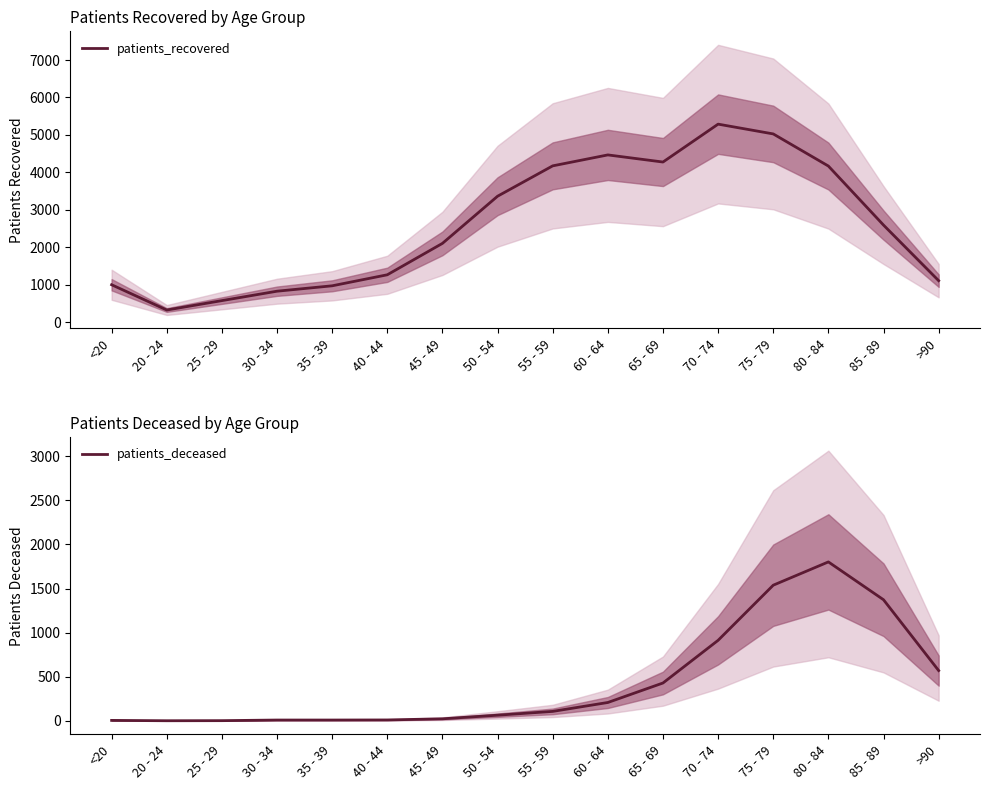

What are all the series names shown in the legend?

patients_recovered, patients_deceased